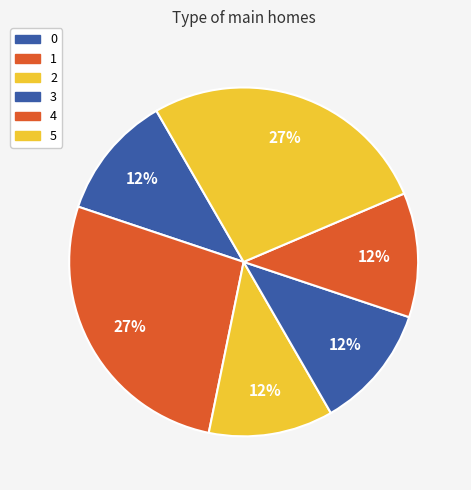

Is it true that 4 is 12% of the pie?

True